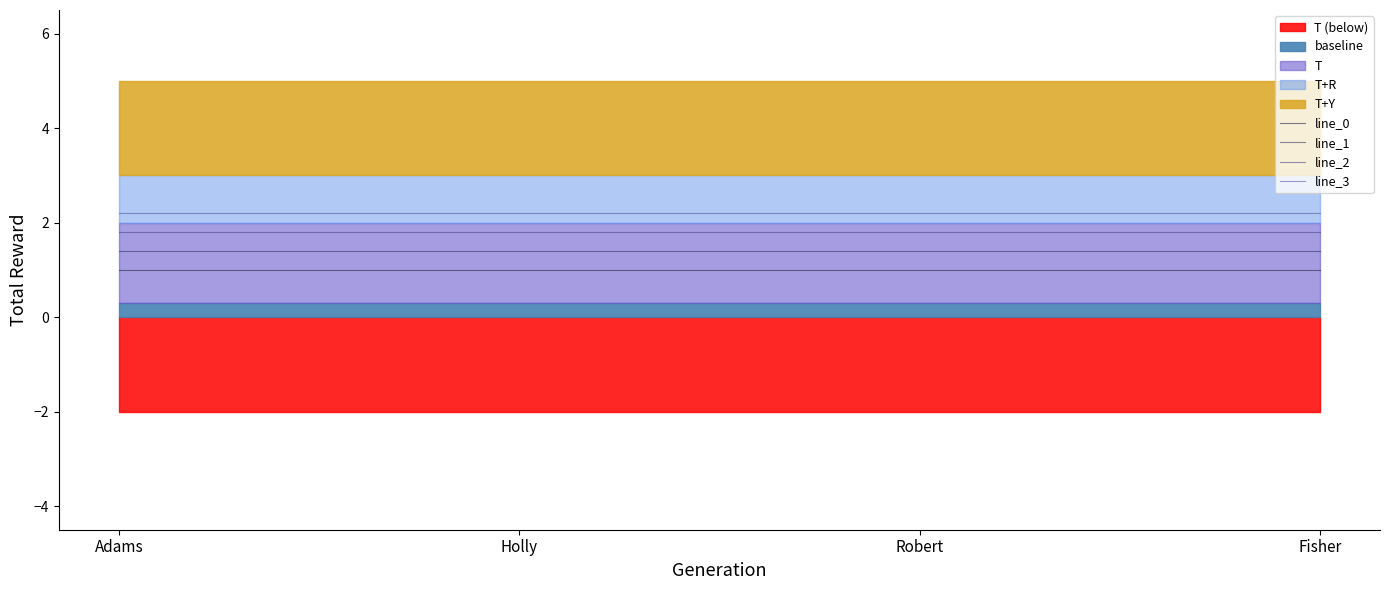

Which category has the highest value across all series?

Adams